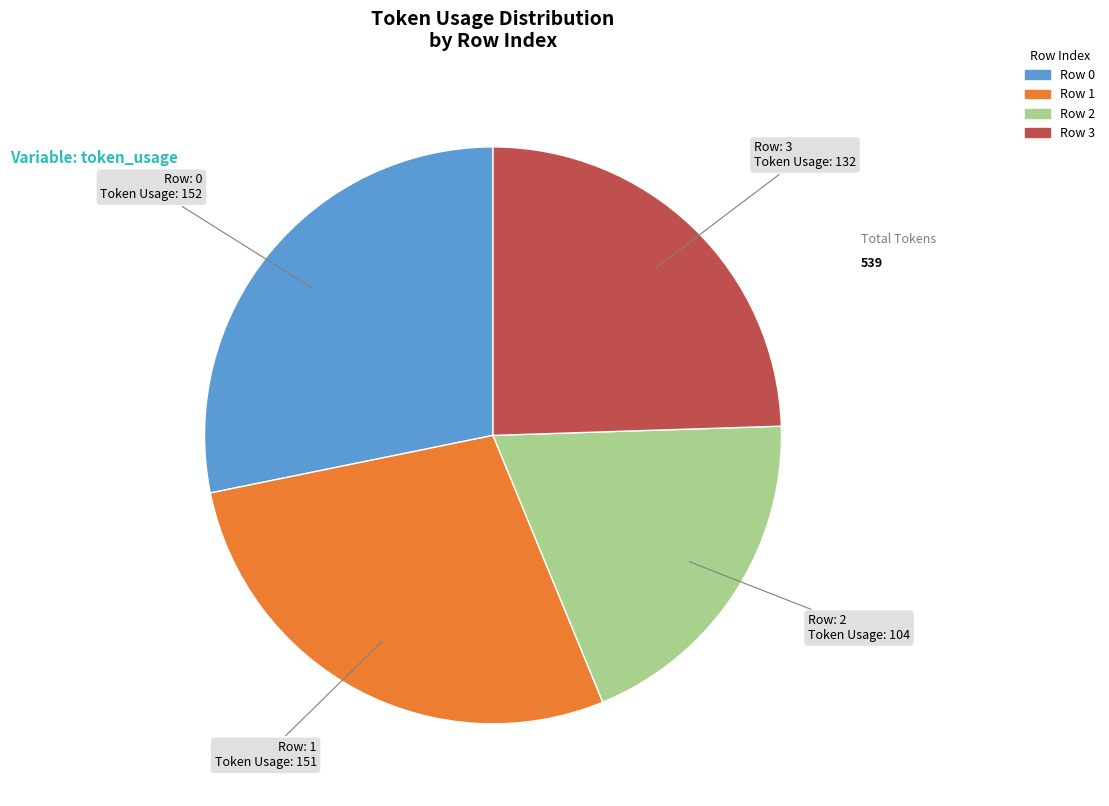

Does any single category account for the majority?

No